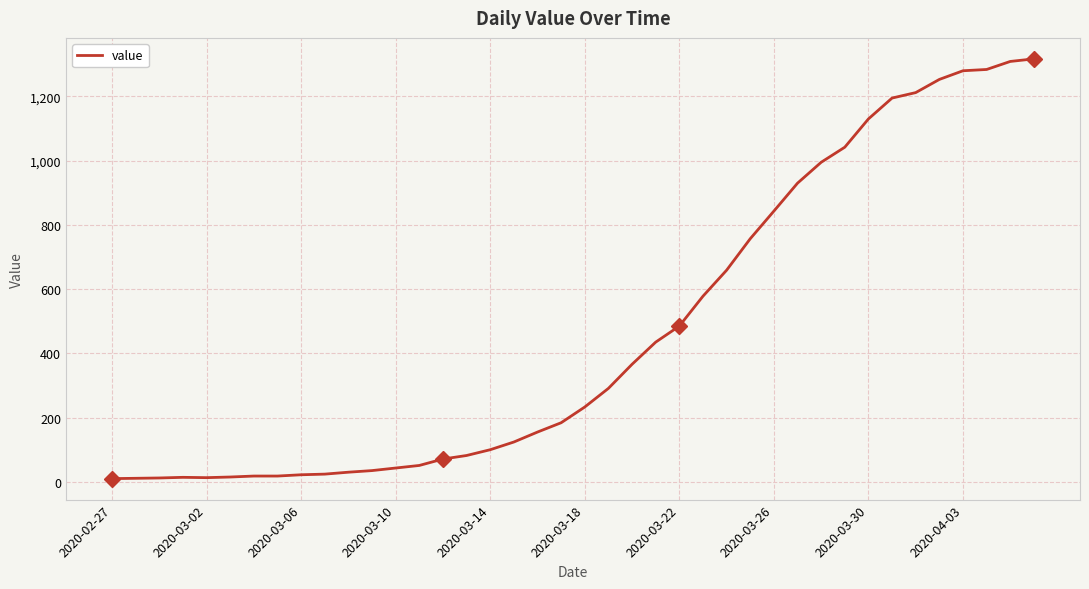

What is the maximum value shown in the chart?

1317